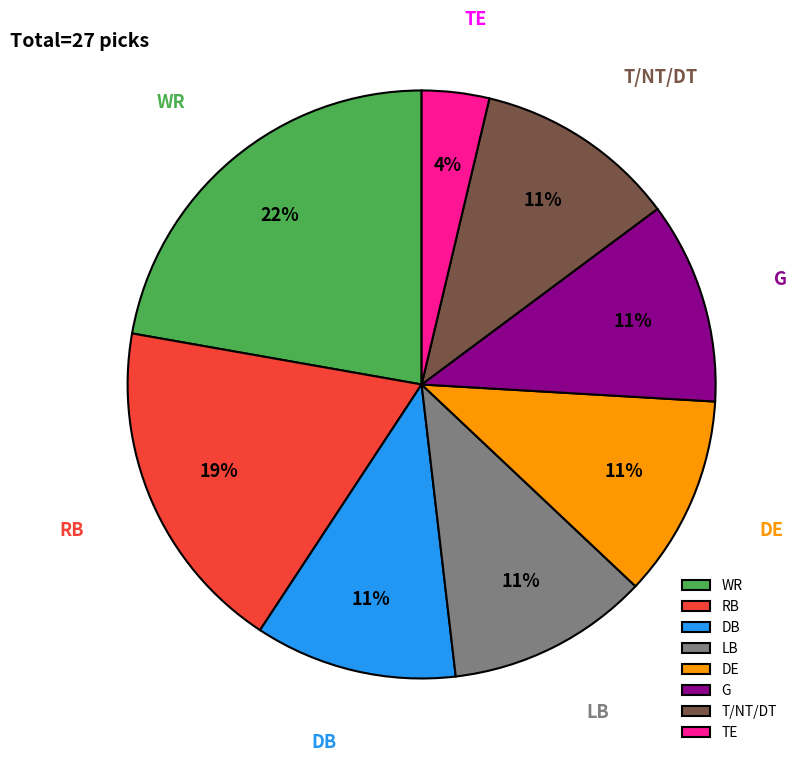

Between DB and TE, which is larger?

DB